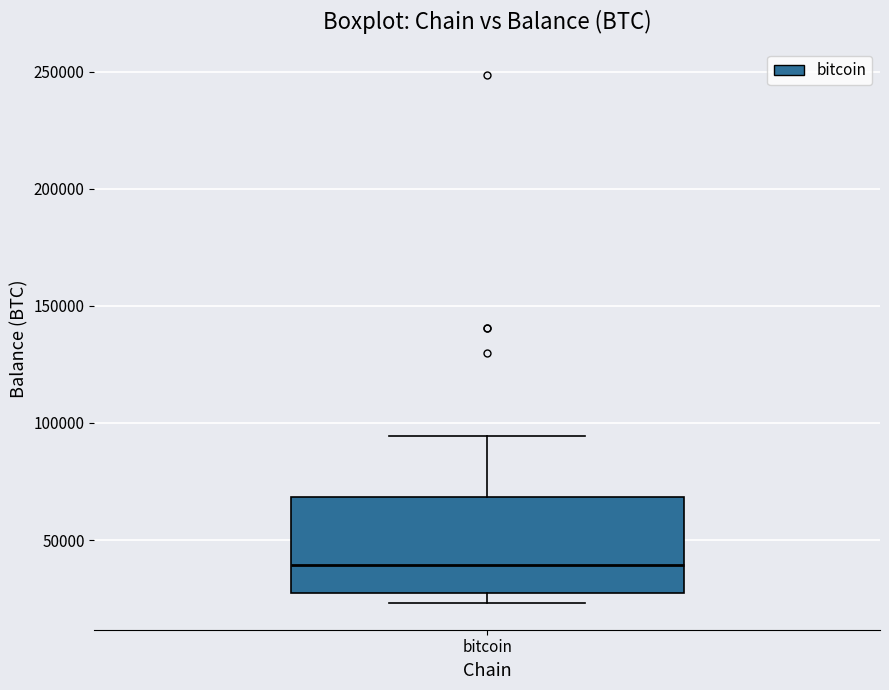

Where is the lower edge of the box for bitcoin on the y-axis? The values are not printed on the chart, so give them approximately, as read against the axis.

30000